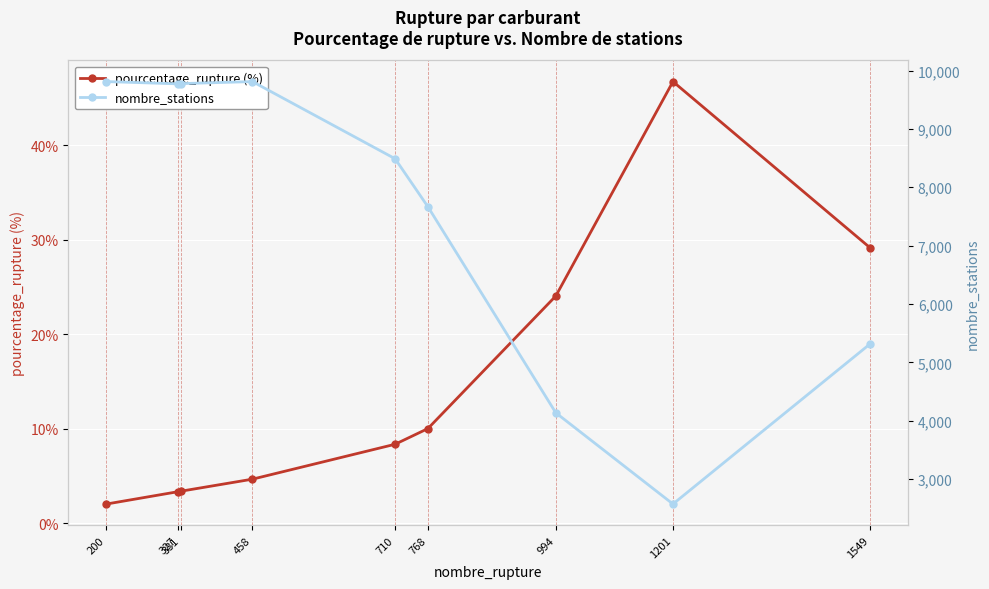

At how many categories does at least one series exceed 7437?

6